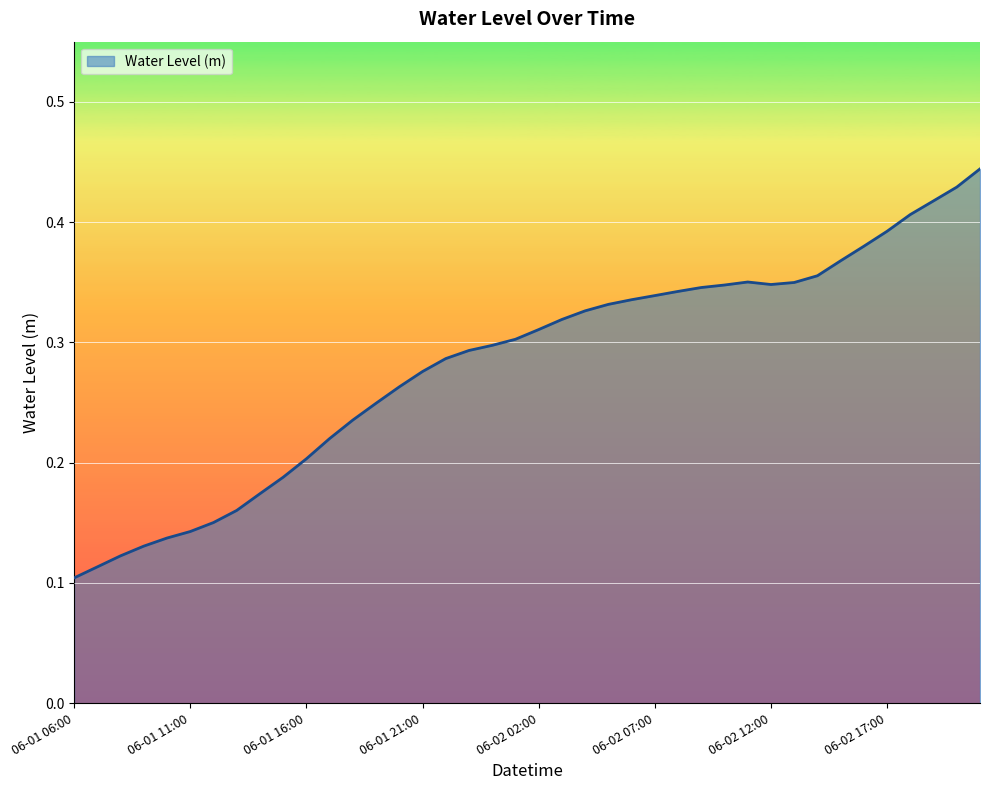

What is the difference between the maximum and second lowest values?

0.3